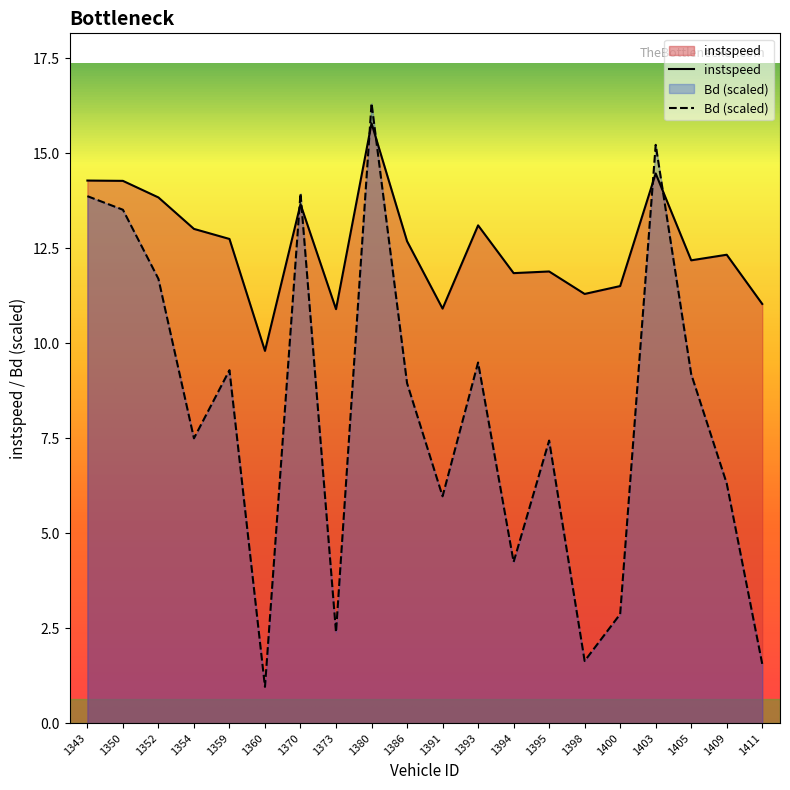

Between 1394 and 1403, which is larger?

1403